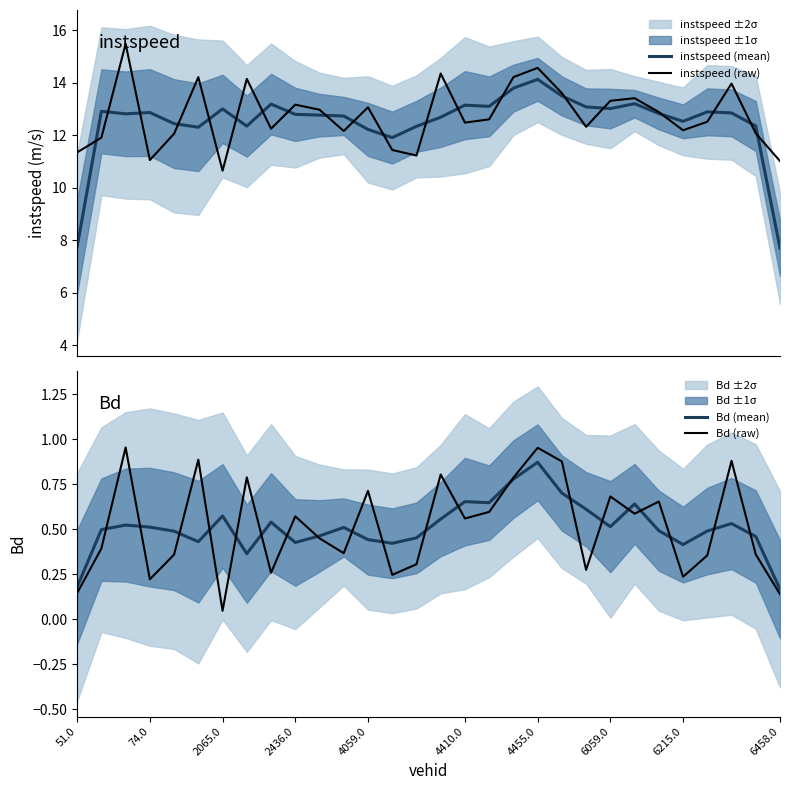

At which label does Bd (raw) reach its minimum?

2065.0